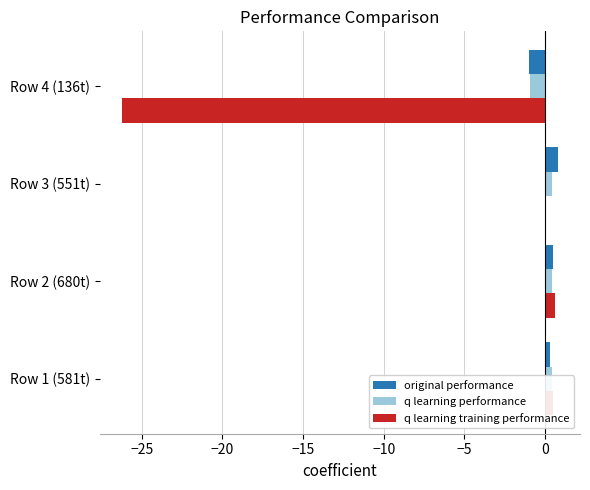

What is the maximum value for q learning training performance?

0.6